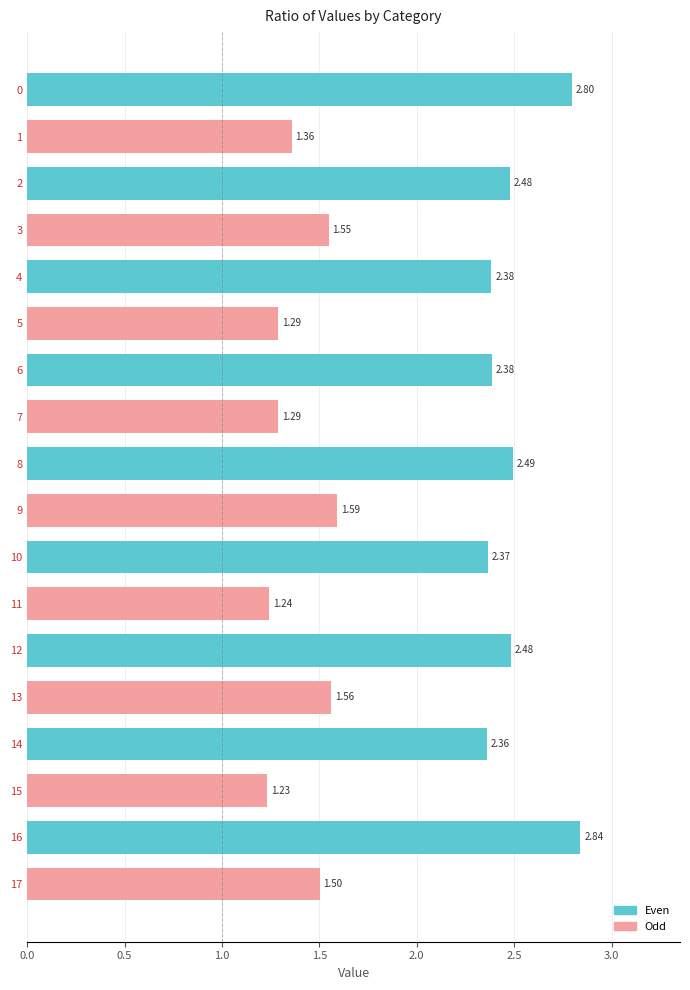

What is the ratio of the value at 7 to the value at 3?

0.8